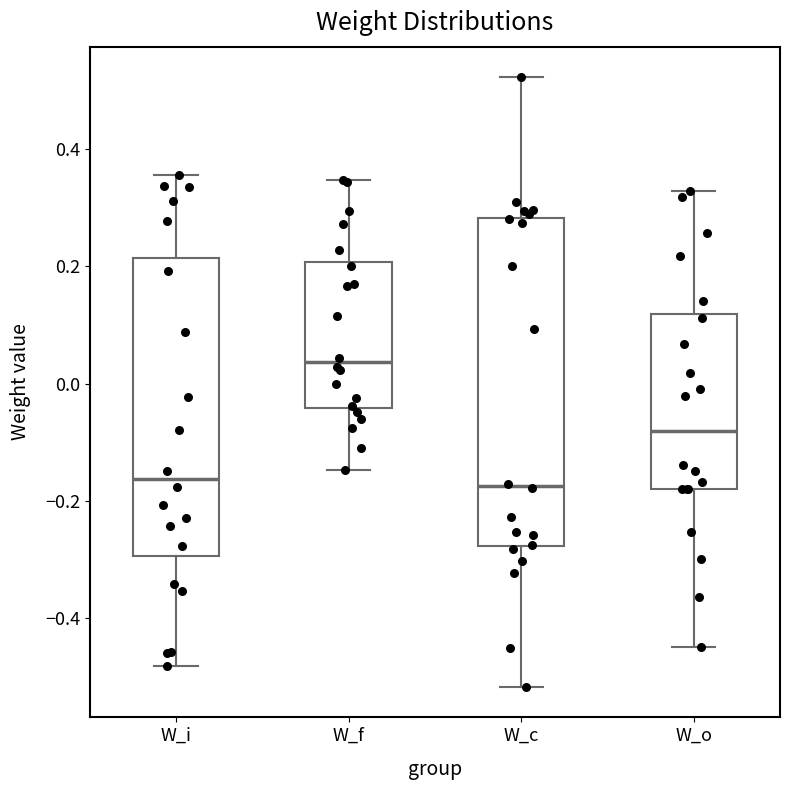

Which box's median line is the highest?

W_f